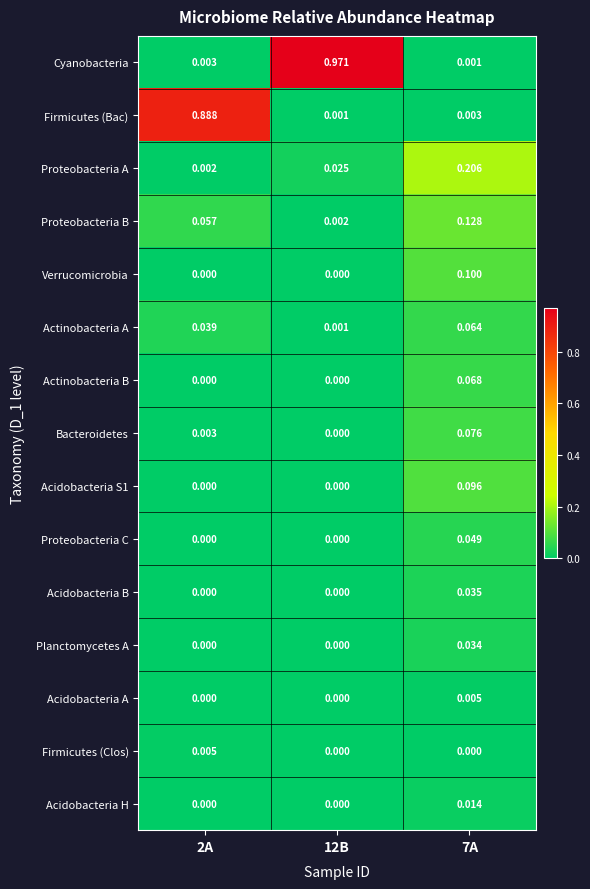

Which series has the largest total across all categories?

Cyanobacteria